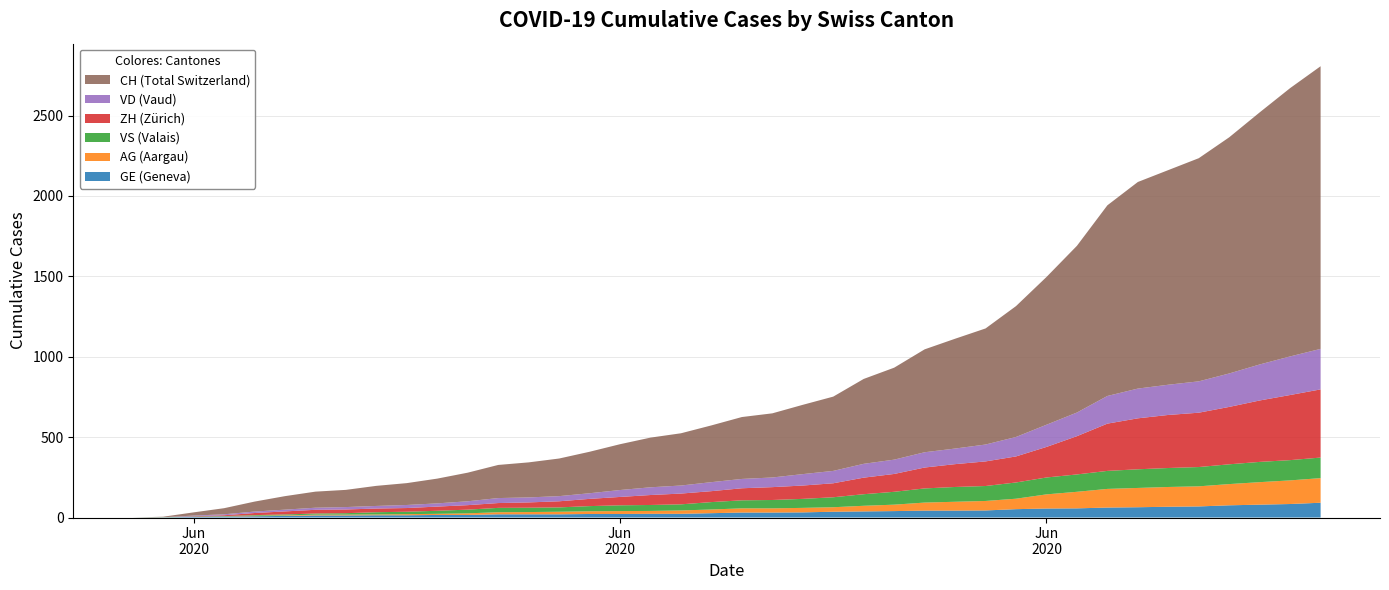

Reading right to left, what are all the values shown in this chart?

CH: 39=1758	38=1669	37=1568	36=1469	35=1388	34=1335	33=1285	32=1186	31=1037	30=919	29=814	28=722	27=683	26=640	25=572	24=528	23=462	22=431	21=399	20=385	19=353	18=325	17=309	16=285	15=258	14=234	13=218	12=206	11=178	10=154	9=136	8=125	7=107	6=100	5=84	4=62	3=38	2=20	1=3	0=0
VD: 39=252	38=240	37=224	36=208	35=195	34=188	33=185	32=172	31=147	30=138	29=121	28=105	27=97	26=95	25=89	24=86	23=77	22=71	21=60	20=58	19=56	18=50	17=48	16=43	15=35	14=32	13=31	12=31	11=24	10=20	9=19	8=16	7=15	6=13	5=11	4=9	3=6	2=4	1=0	0=0
ZH: 39=424	38=405	37=382	36=357	35=338	34=330	33=317	32=294	31=238	30=190	29=162	28=153	27=142	26=130	25=111	24=103	23=87	22=83	21=80	20=75	19=68	18=67	17=62	16=52	15=45	14=38	13=33	12=30	11=28	10=26	9=23	8=23	7=23	6=23	5=19	4=13	3=5	2=2	1=0	0=0
VS: 39=128	38=126	37=126	36=123	35=120	34=118	33=116	32=112	31=108	30=105	29=101	28=93	27=92	26=88	25=80	24=72	23=62	22=56	21=52	20=50	19=46	18=38	17=37	16=36	15=32	14=27	13=27	12=27	11=23	10=19	9=15	8=14	7=9	6=7	5=6	4=4	3=2	2=2	1=1	0=0
AG: 39=153	38=147	37=140	36=132	35=125	34=123	33=120	32=116	31=103	30=88	29=65	28=59	27=55	26=50	25=40	24=35	23=28	22=28	21=26	20=26	19=23	18=21	17=18	16=18	15=17	14=16	13=14	12=13	11=10	10=7	9=7	8=5	7=5	6=5	5=3	4=3	3=1	2=0	1=0	0=0
GE: 39=92	38=84	37=80	36=76	35=69	34=67	33=64	32=62	31=57	30=56	29=52	28=44	27=43	26=43	25=40	24=38	23=36	22=32	21=31	20=31	19=27	18=23	17=23	16=22	15=22	14=20	13=20	12=20	11=16	10=16	9=14	8=14	7=13	6=13	5=10	4=8	3=6	2=4	1=1	0=0